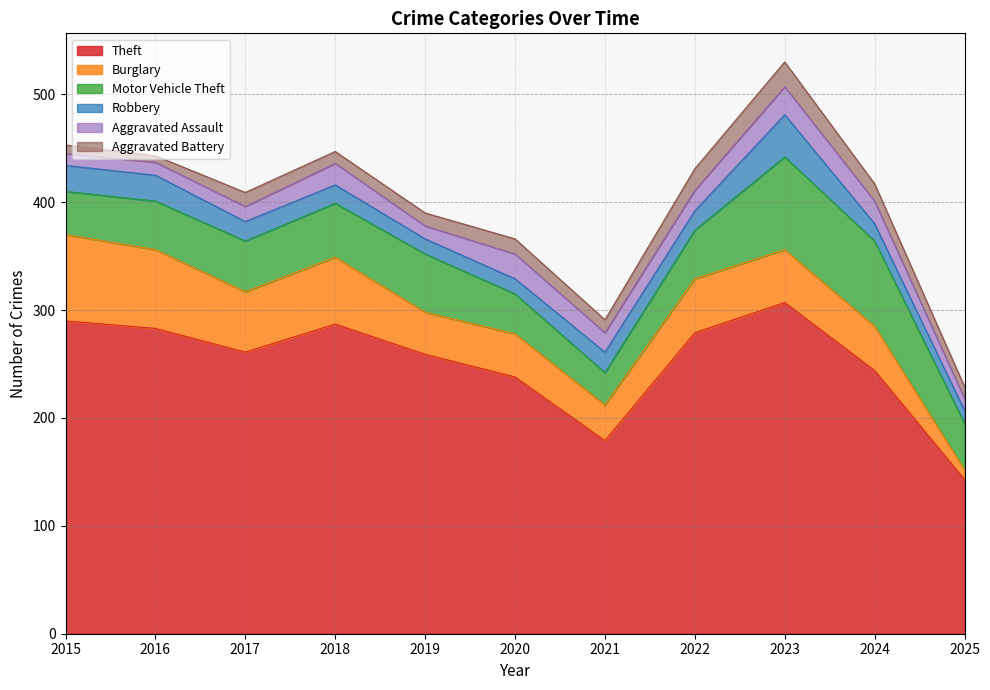

Reading left to right, extract all data points from this chart.

Theft: 290	283	261	287	259	238	179	279	307	244	143
Burglary: 80	73	56	62	39	40	33	50	49	41	9
Motor Vehicle Theft: 40	45	47	50	54	37	30	45	86	79	43
Robbery: 24	24	18	17	14	14	19	18	39	16	12
Aggravated Assault: 11	12	14	20	12	23	18	19	26	21	11
Aggravated Battery: 8	6	13	11	12	14	12	20	23	16	11